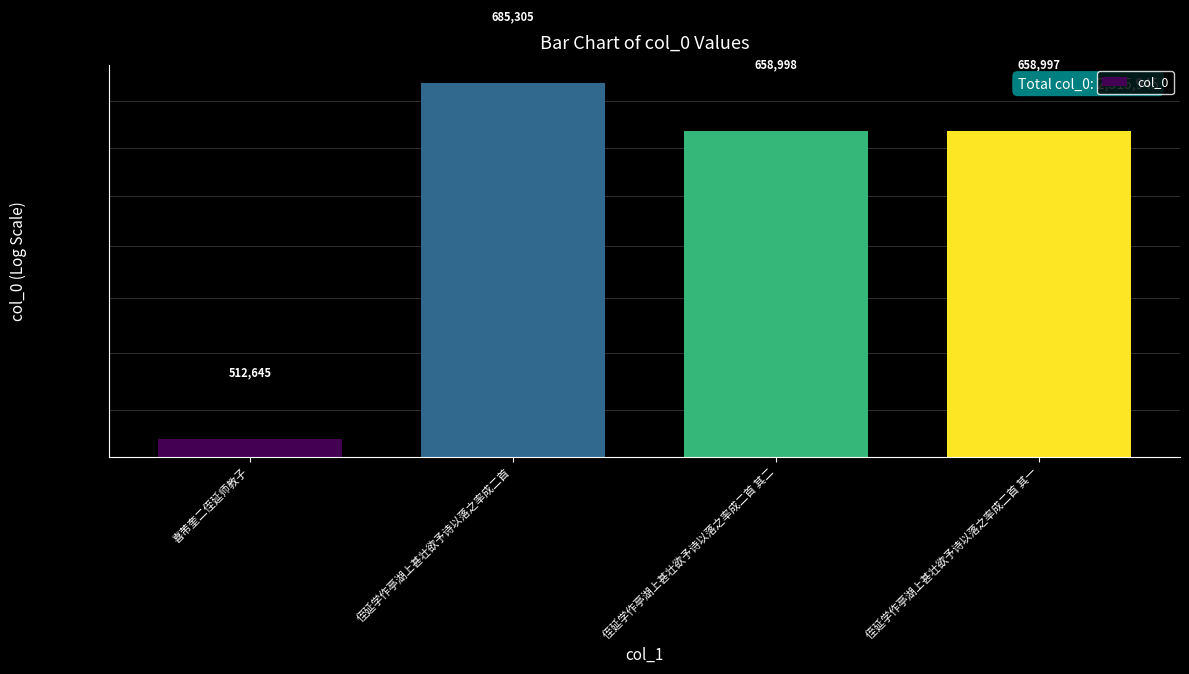

Does the chart contain stacked bars?

No